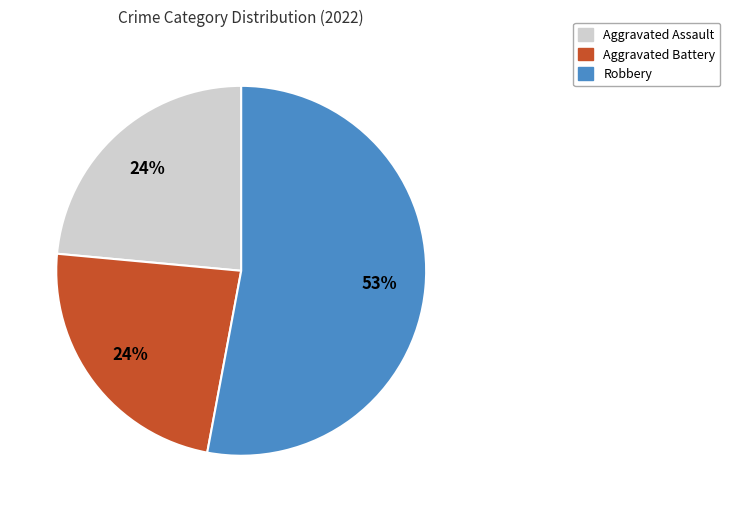

Does any single category account for the majority?

Yes